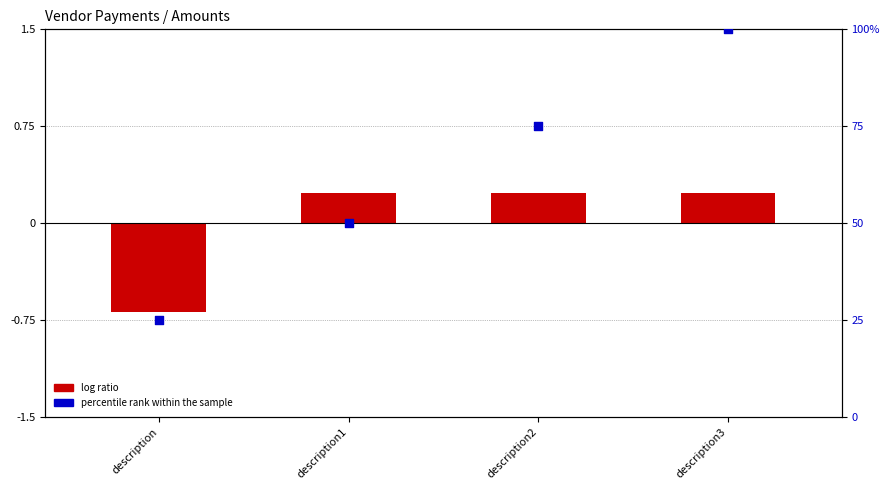

Which series contains the highest Y value?

percentile rank within the sample